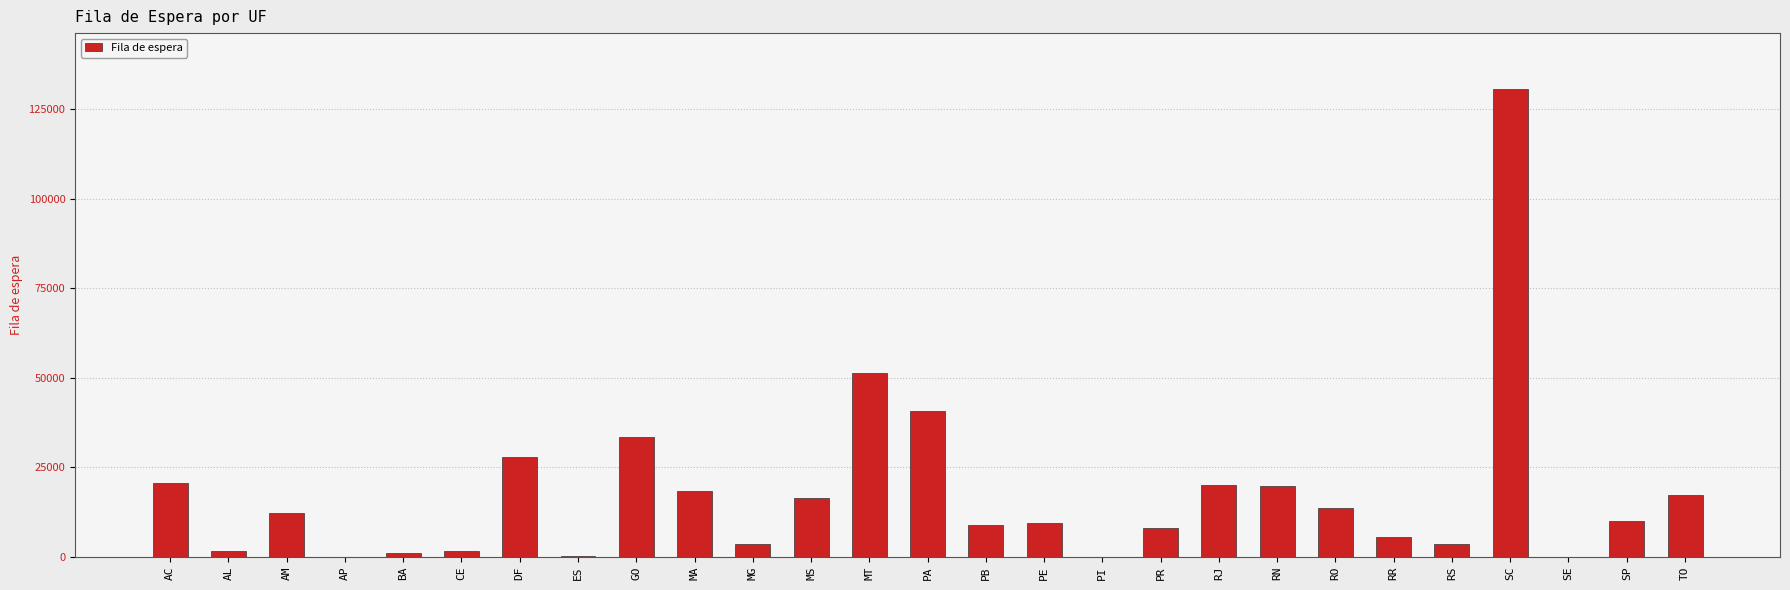

Approximately how many times larger is the value at BA compared to TO?

0.1